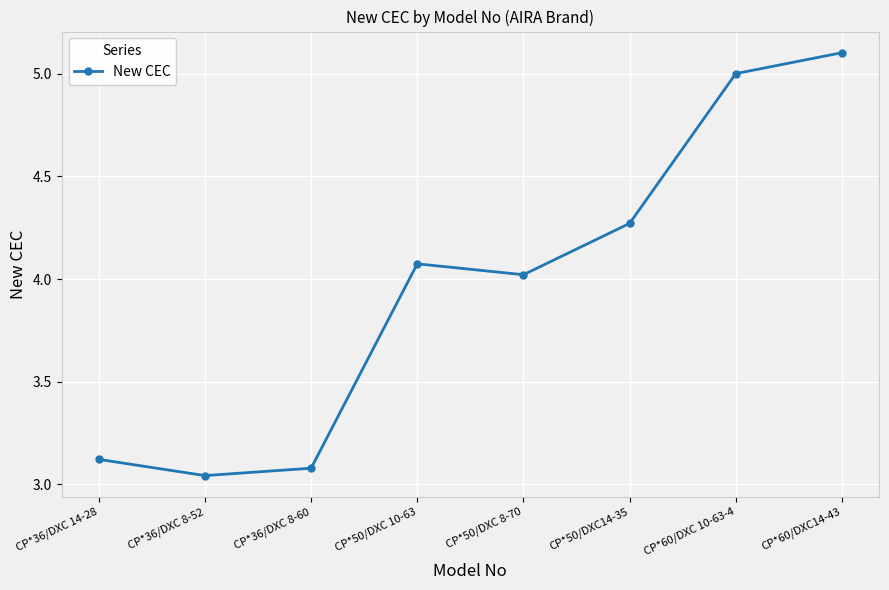

Count the number of data series in this chart.

1